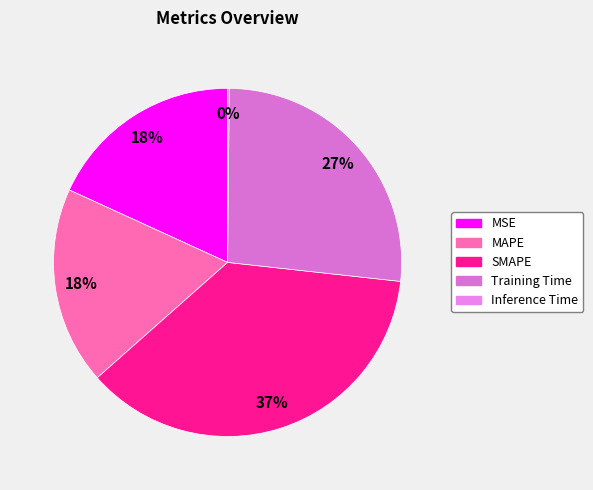

Rank the categories by value from lowest to highest.

Inference Time, MSE, MAPE, Training Time, SMAPE